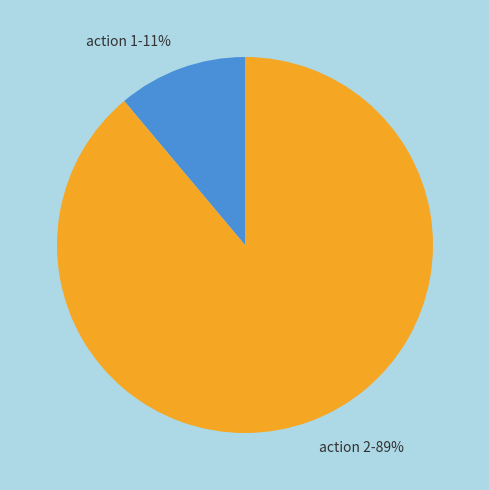

The action 1 slice represents 1% of the pie. True or false?

False